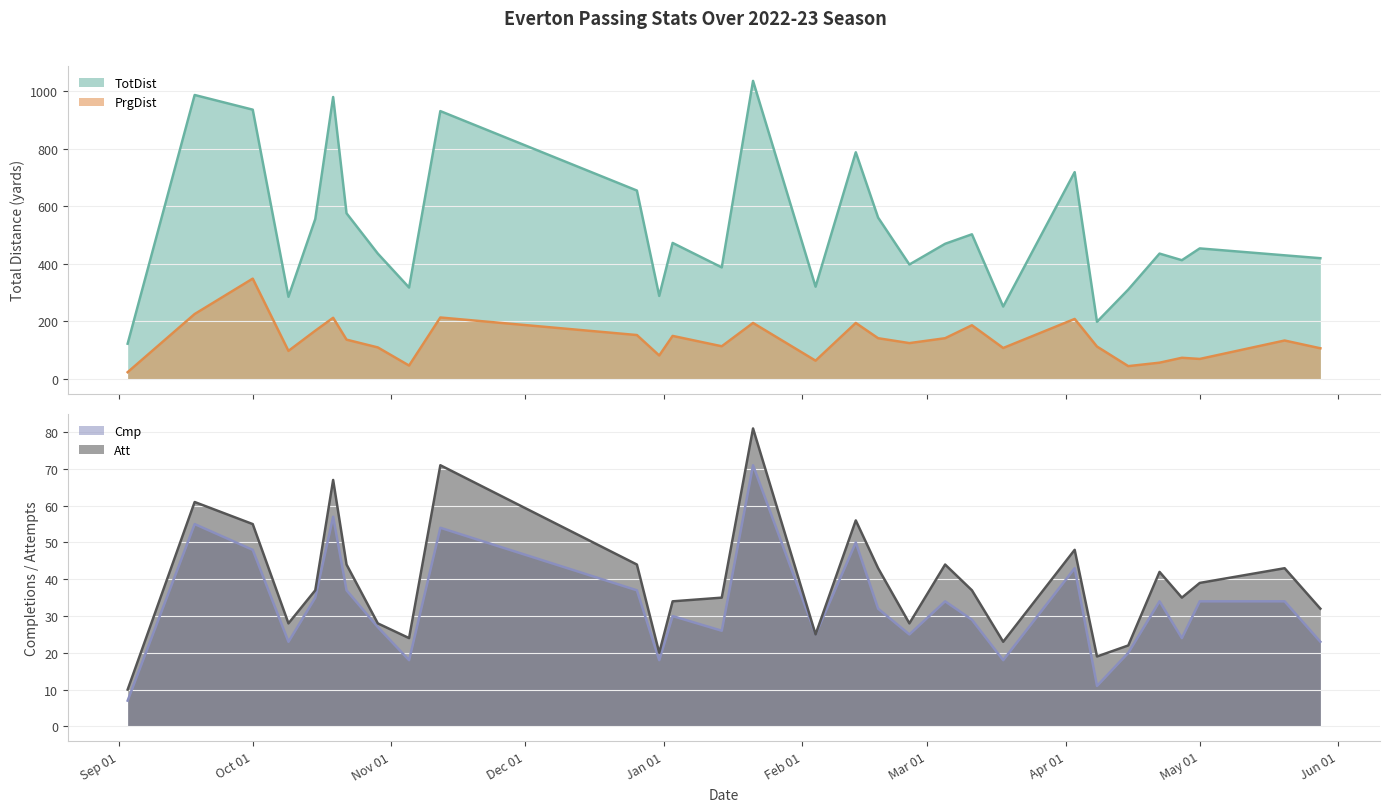

Reading left to right, what are all the values shown in this chart?

TotDist: 122	986	935	285	555	979	575	435	317	930	654	288	472	387	1035	320	787	560	397	469	502	251	718	198	310	435	412	453	429	419
PrgDist: 23	225	348	97	167	212	136	109	46	213	152	81	149	113	194	63	194	141	124	141	186	107	208	112	44	56	73	69	133	106
Cmp: 7	55	48	23	35	57	37	27	18	54	37	18	30	26	71	25	50	32	25	34	29	18	43	11	20	34	24	34	34	23
Att: 10	61	55	28	37	67	44	28	24	71	44	20	34	35	81	25	56	43	28	44	37	23	48	19	22	42	35	39	43	32